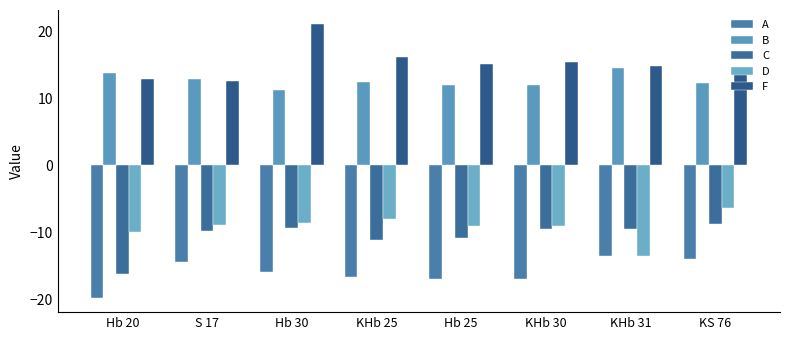

At which category does the chart reach its peak across all series?

Hb 30